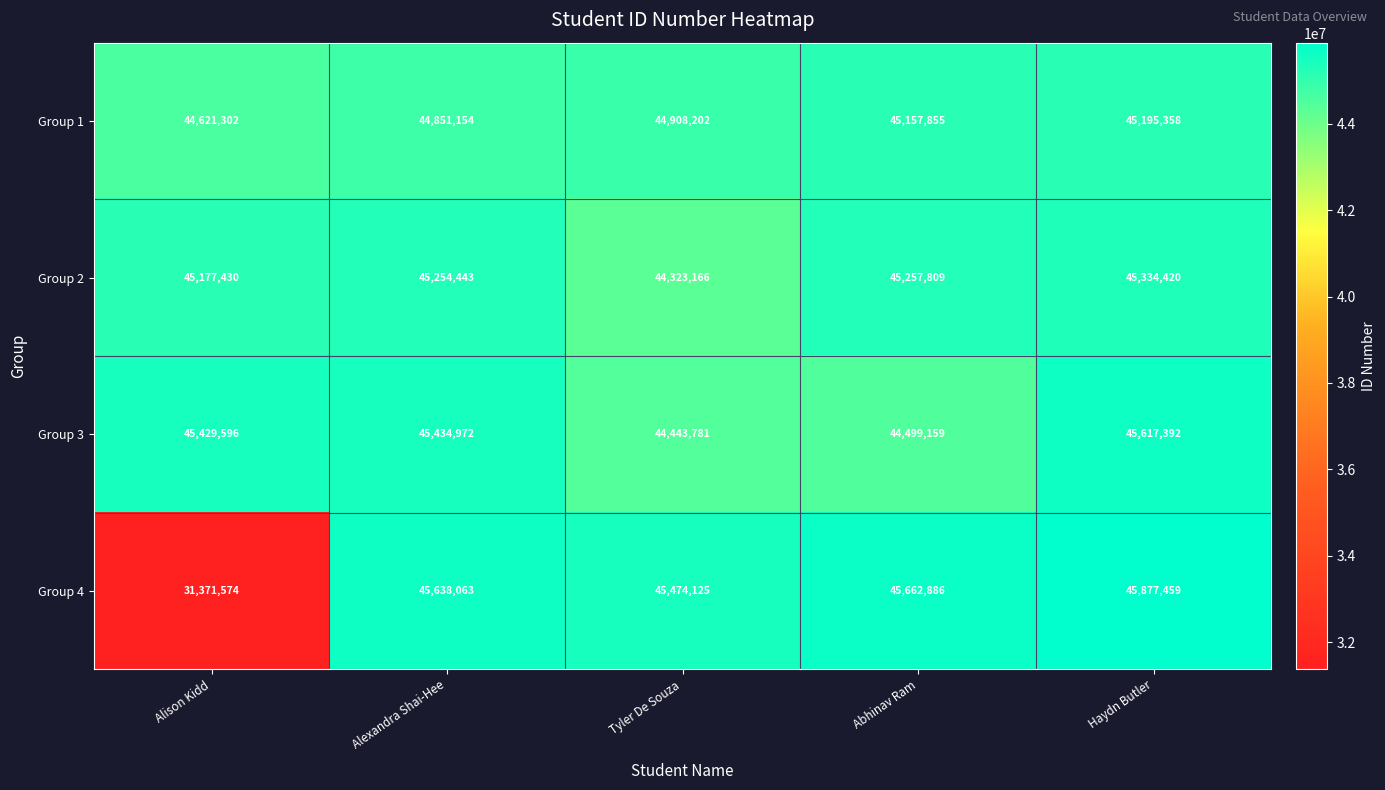

What is the sum of all Group 3 values?

225424900